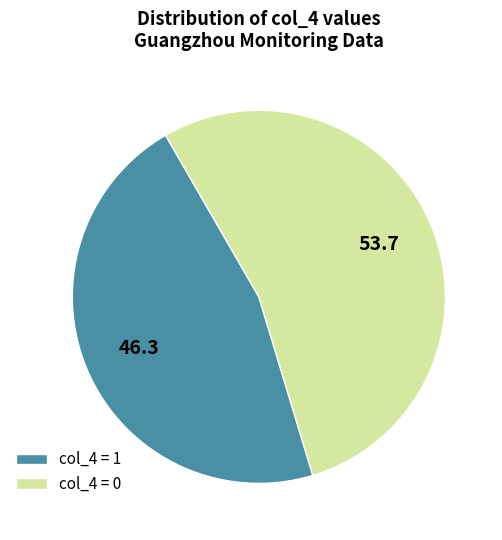

The col_4 = 0 slice represents 54% of the pie. True or false?

True